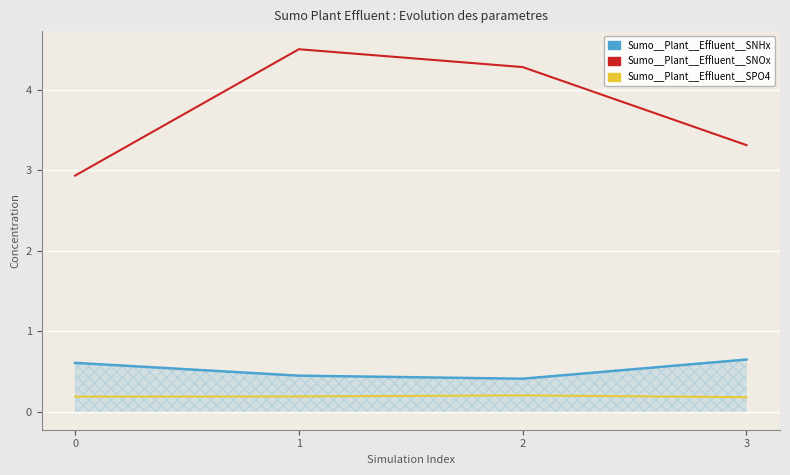

What value does the Sumo__Plant__Effluent__SNOx series have at 3?

3.3